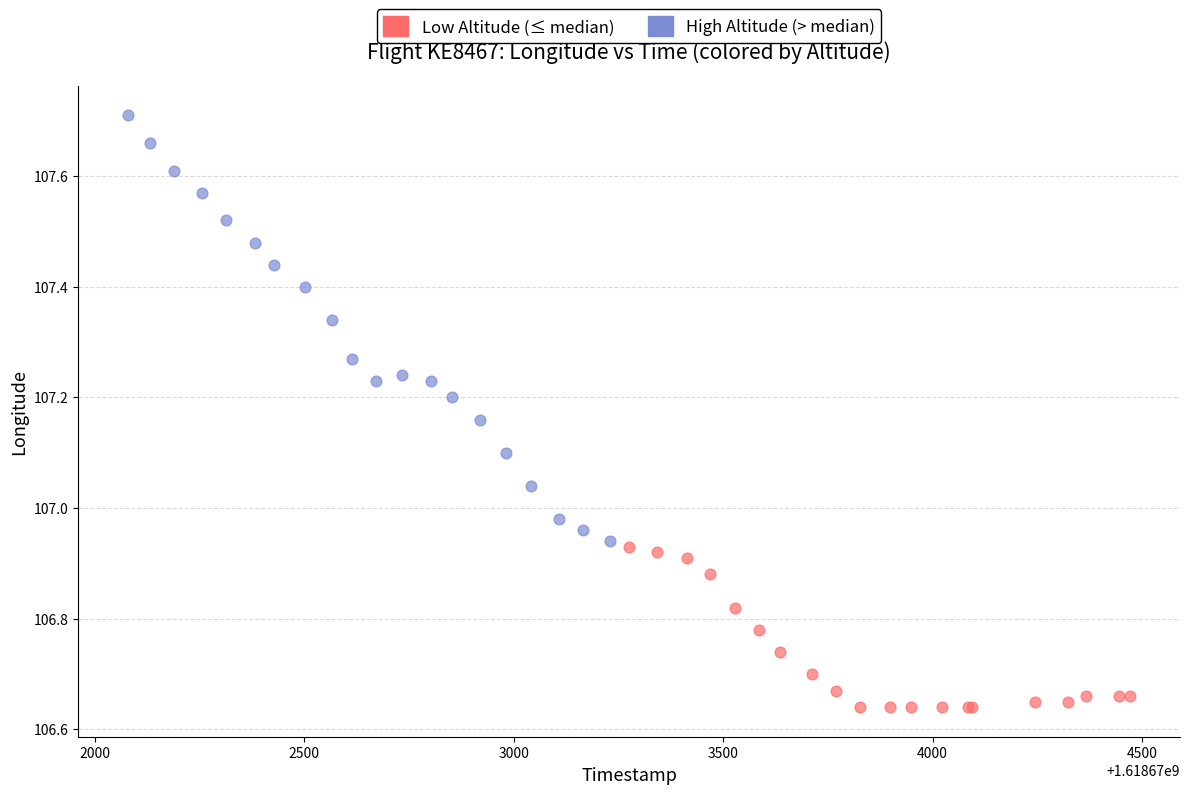

Which series contains the highest Y value?

High Altitude (> median)